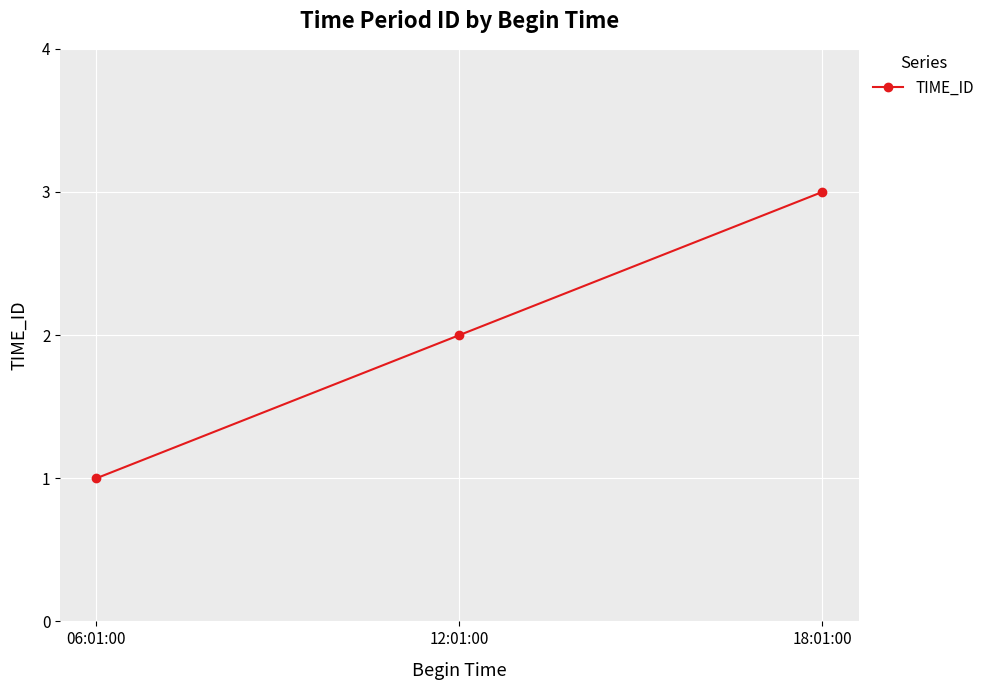

True or false: the data shows 1 at 06:01:00.

True